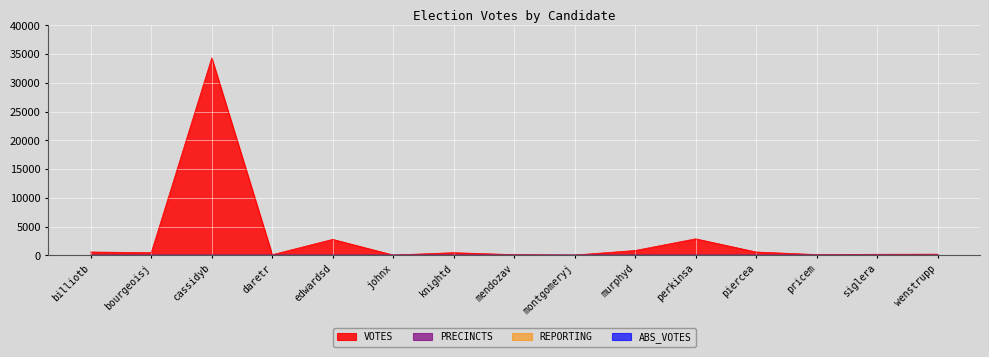

Rank the categories by PRECINCTS value from lowest to highest.

billiotb, bourgeoisj, cassidyb, daretr, edwardsd, johnx, knightd, mendozav, montgomeryj, murphyd, perkinsa, piercea, pricem, siglera, wenstrupp